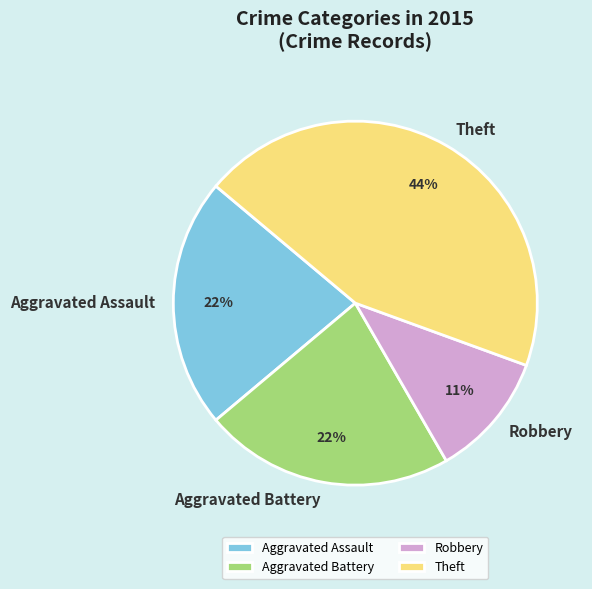

Between Aggravated Assault and Theft, which is larger?

Theft